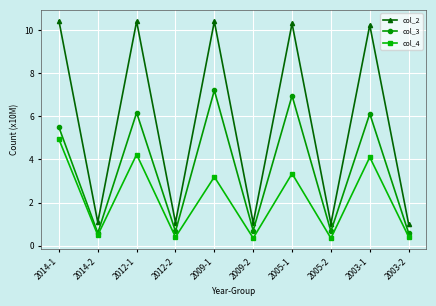

In col_4, how many points are lower than both neighbors (excluding endpoints)?

4